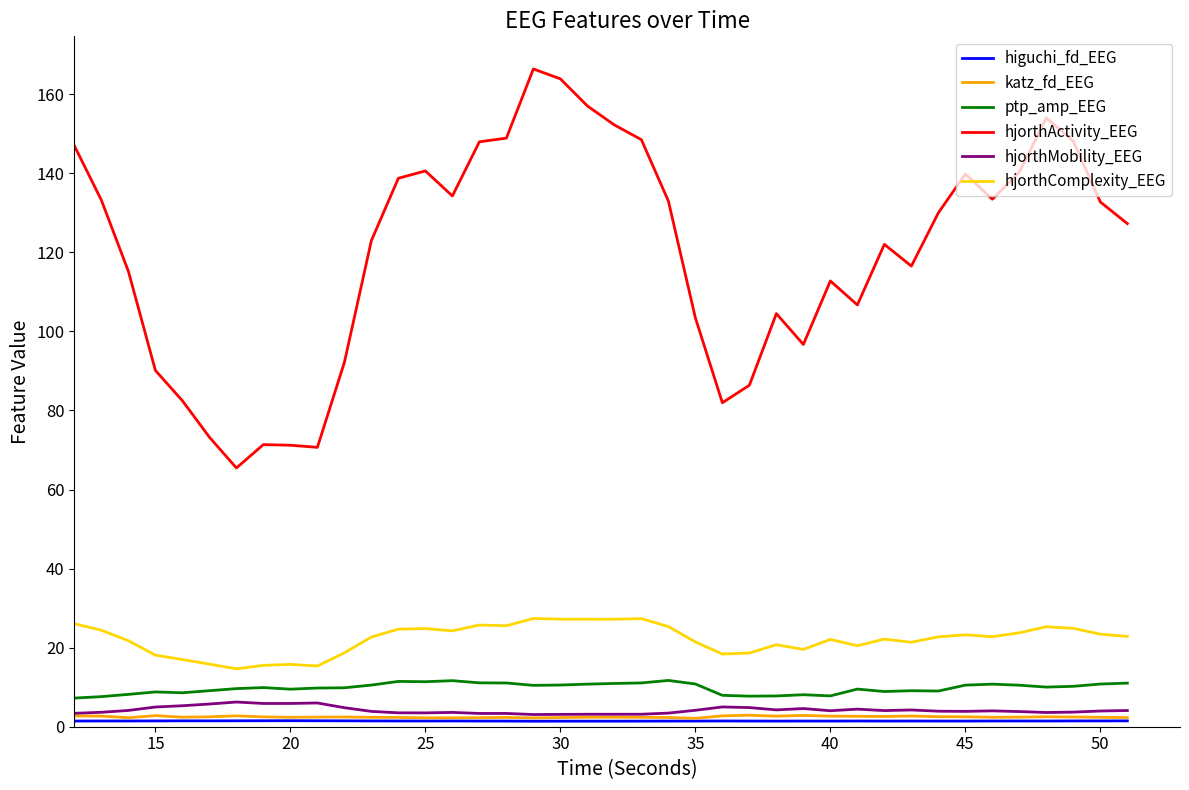

True or false: katz_fd_EEG and hjorthComplexity_EEG cross at least once.

False